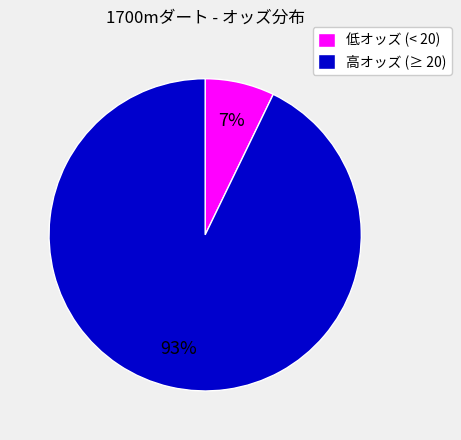

Combined, do 低オッズ (< 20) and 高オッズ (≥ 20) account for over 50%?

Yes